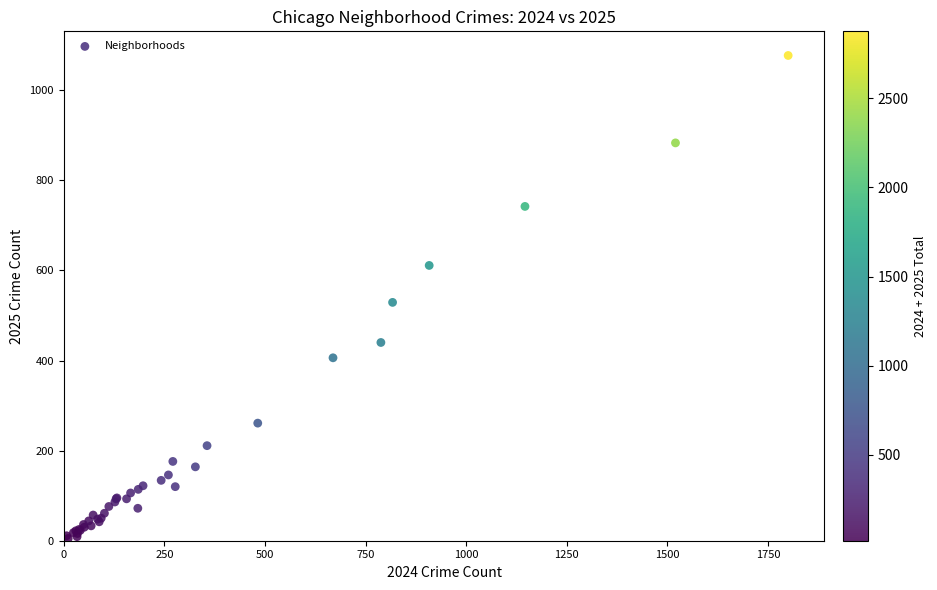

What Y value in the scatter plot is closest to 541?

529